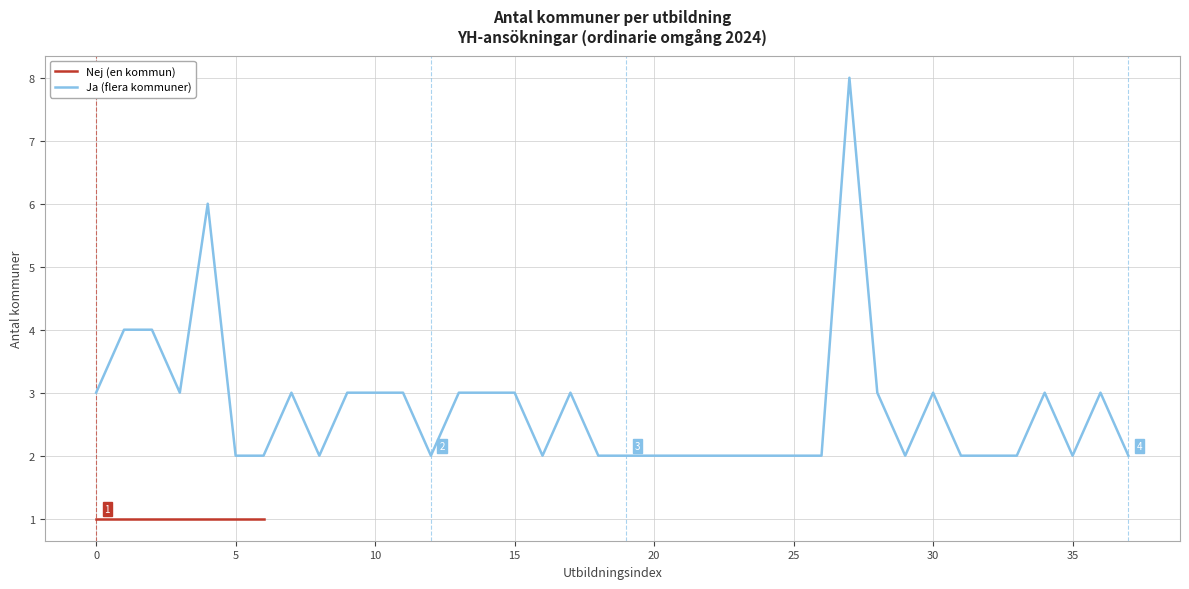

Read the value at 15.

3